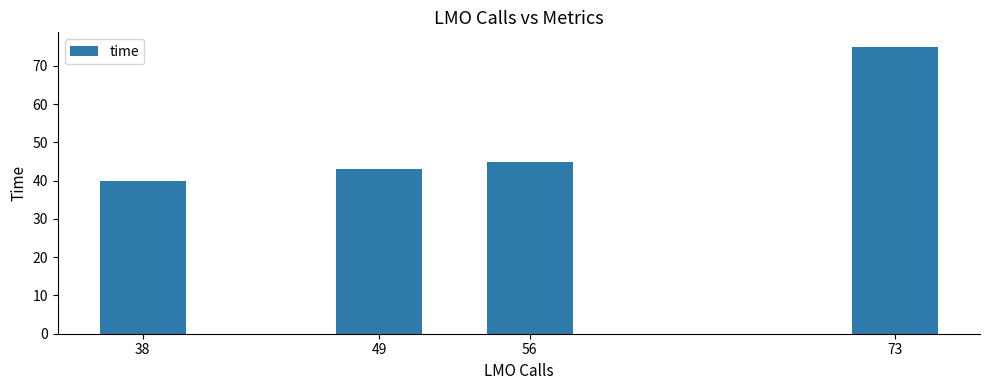

Rank the categories by value from lowest to highest.

38, 49, 56, 73